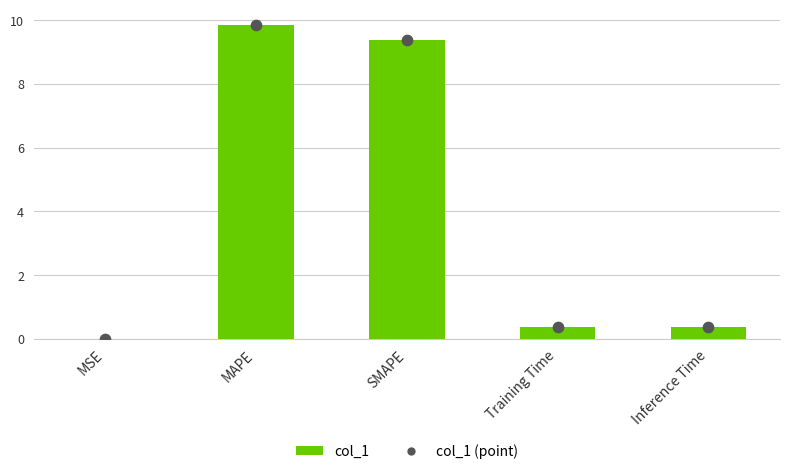

Which has a higher value, MSE or MAPE?

MAPE